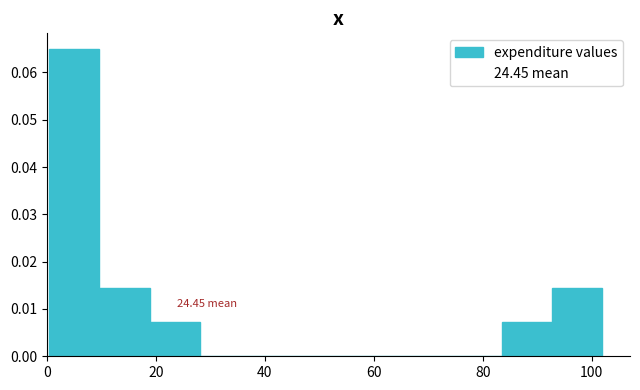

Which range on the x-axis has the tallest bar?

0 to 10